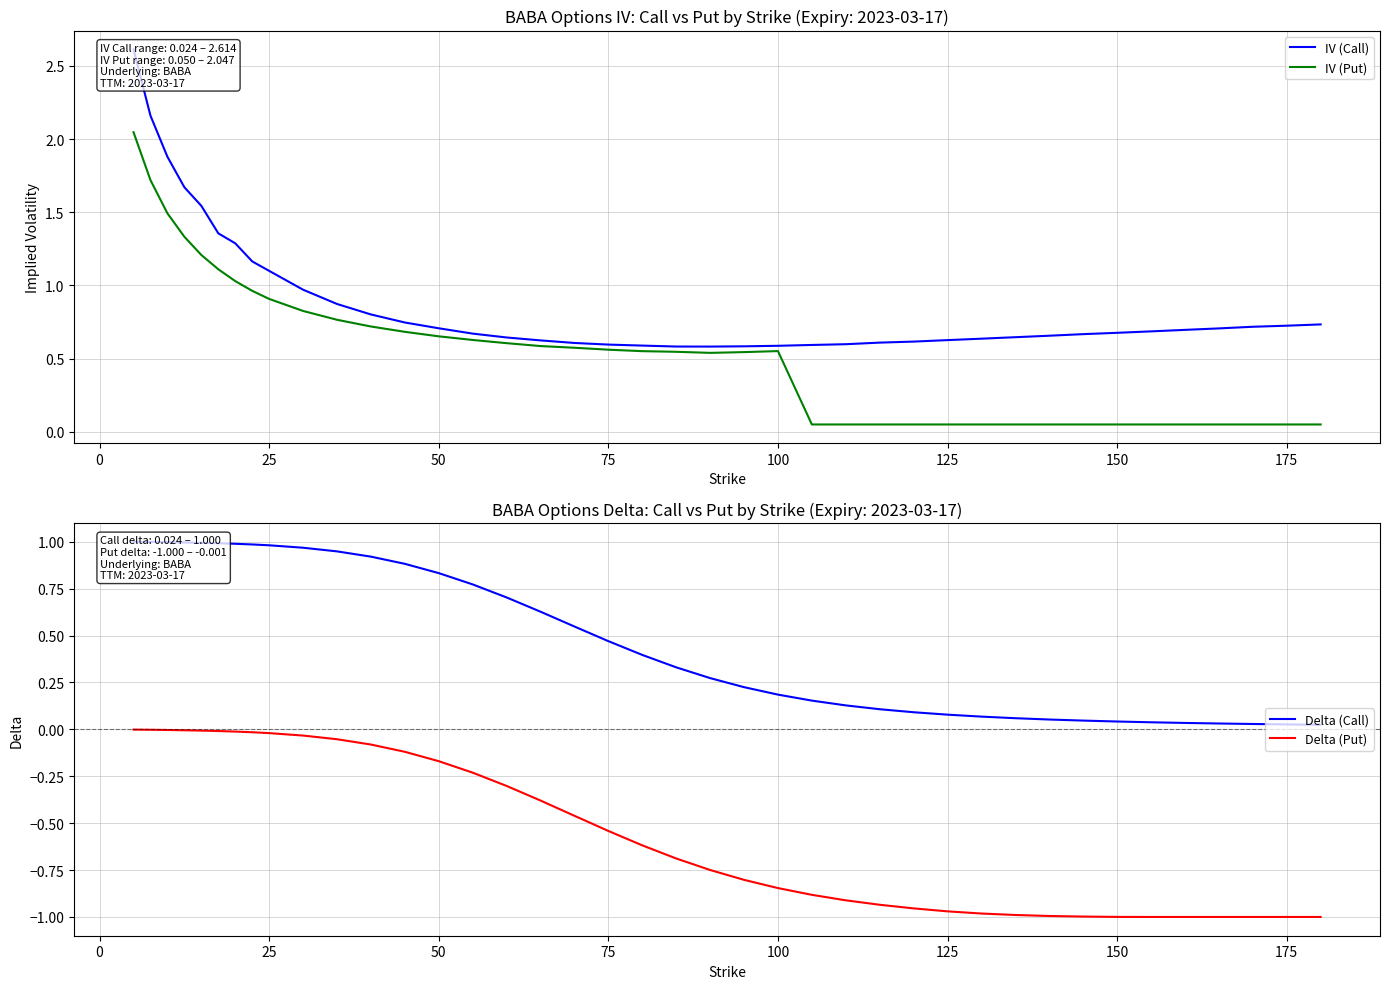

At how many categories does at least one series exceed 0?

40